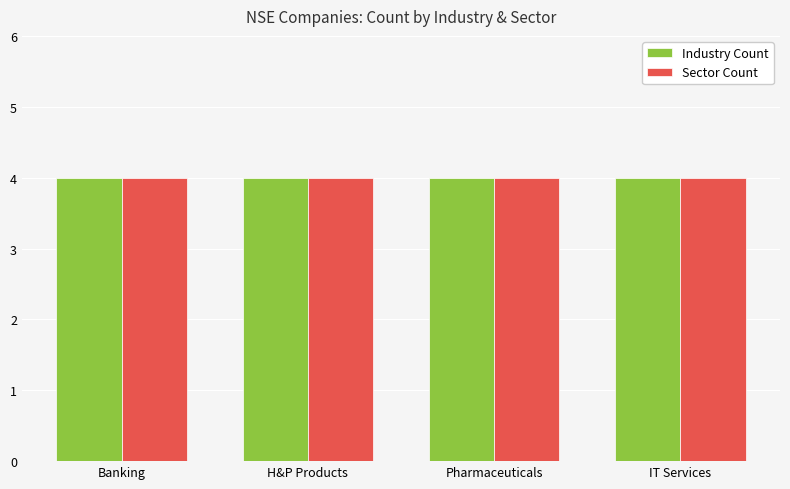

Which has a higher value, Household & Personal Products or Pharmaceuticals?

Household & Personal Products